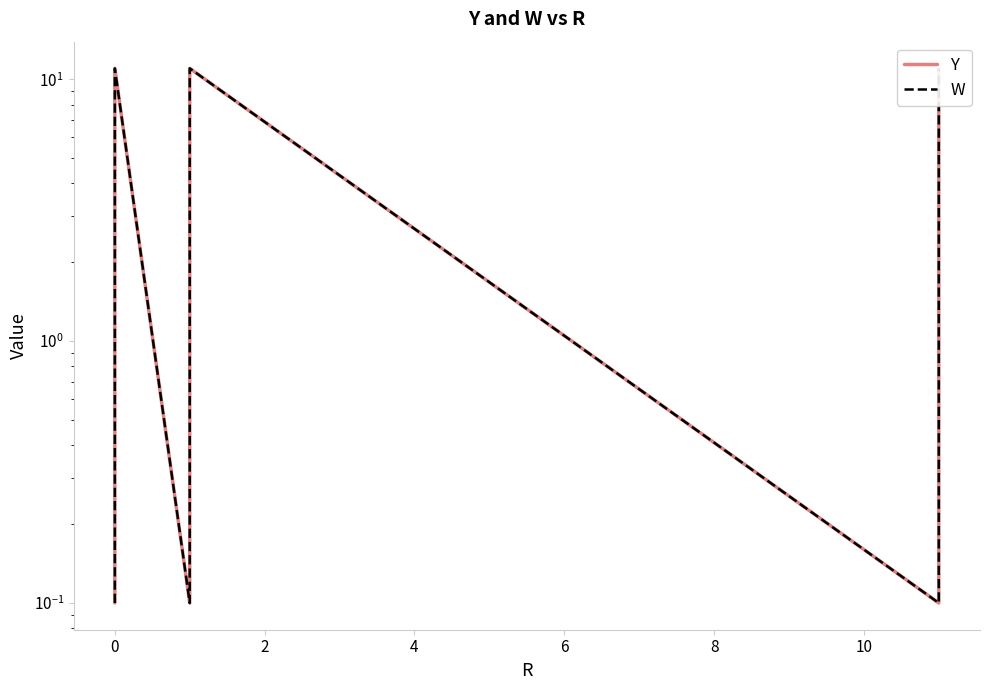

How many lines are shown in the chart?

2